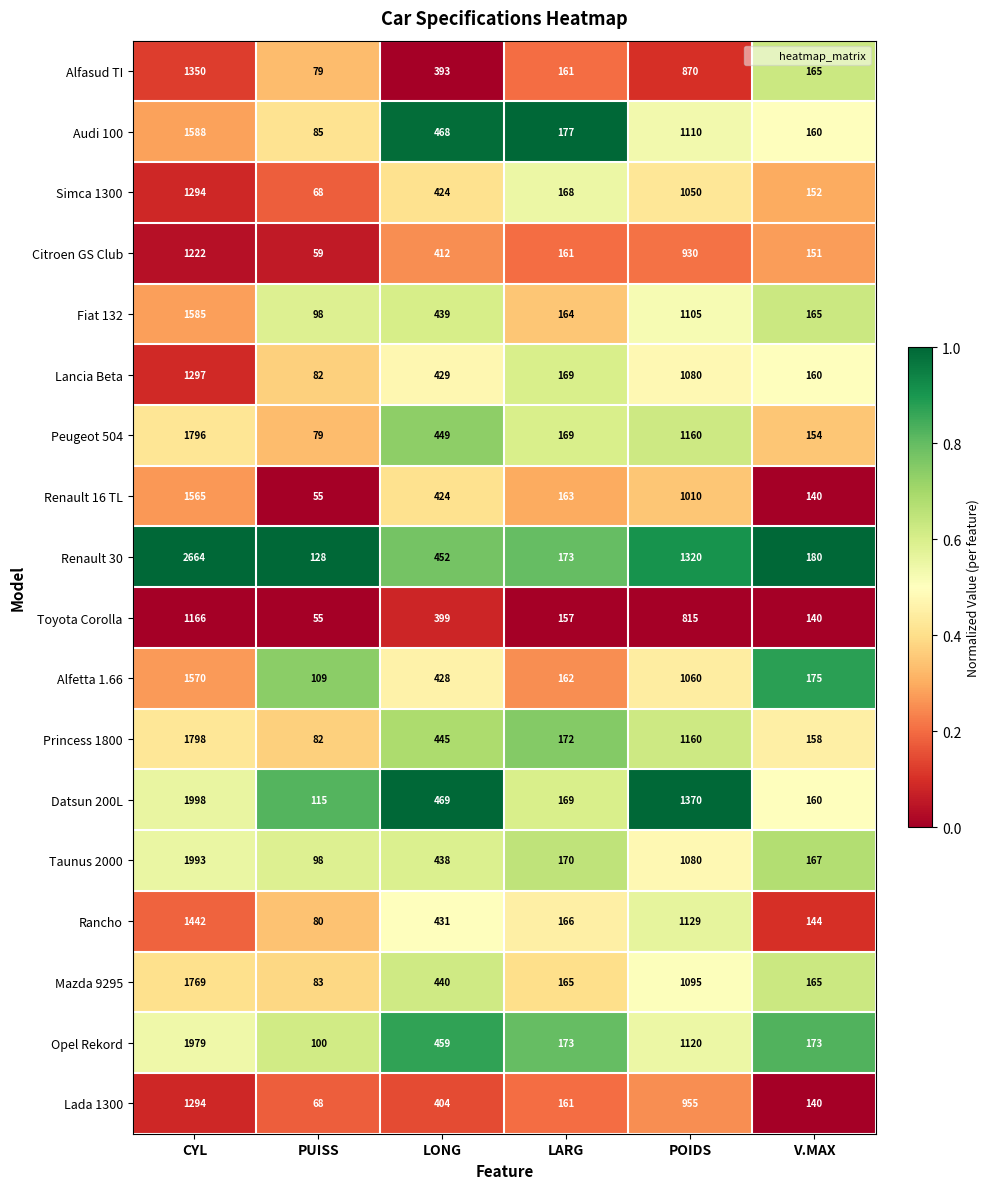

The Lancia Beta series shows 82 at PUISS. True or false?

True